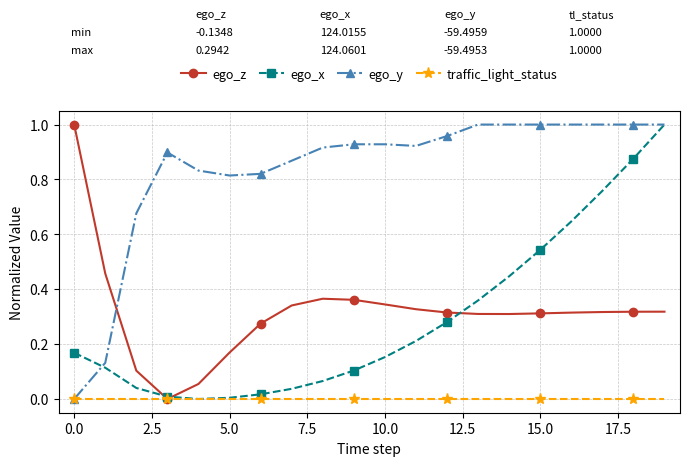

How many lines are shown in the chart?

4